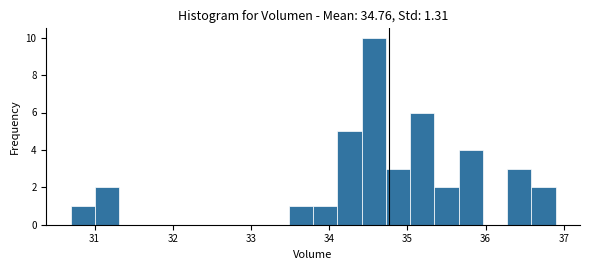

Read against the x-axis, roughly where is the centre of the tallest bar?

34.6